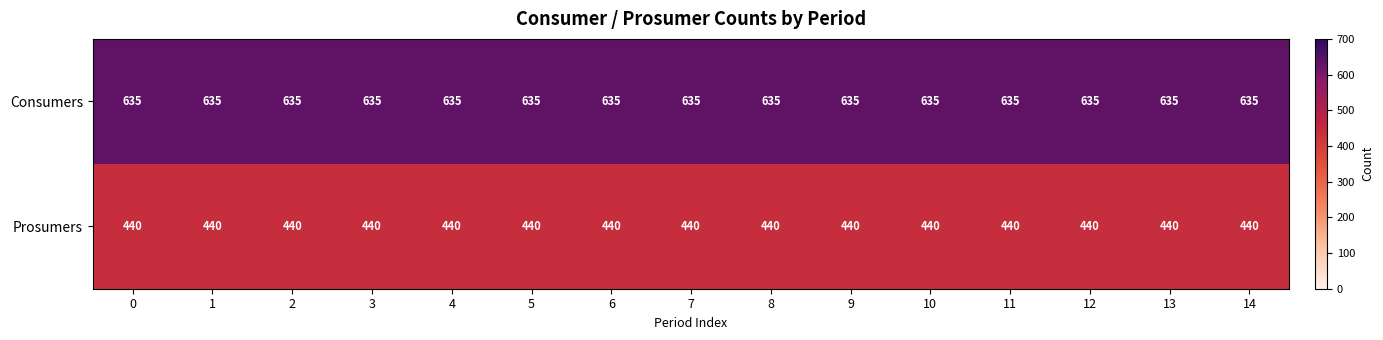

What is the highest value of the Prosumers series?

440